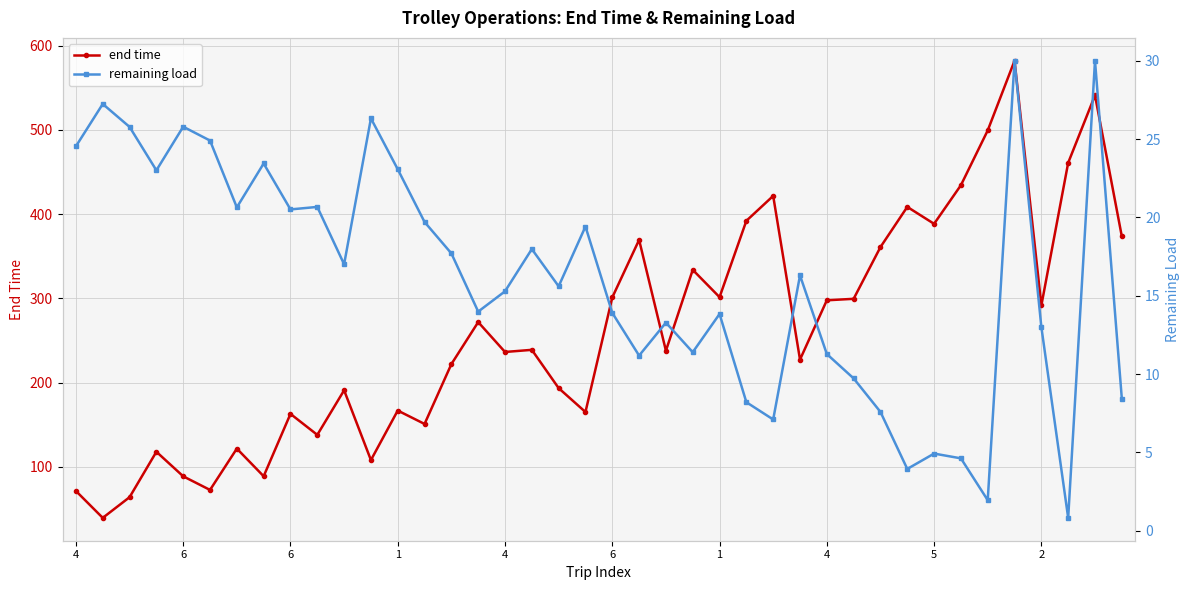

The end time series shows 434.3 at 33. True or false?

True